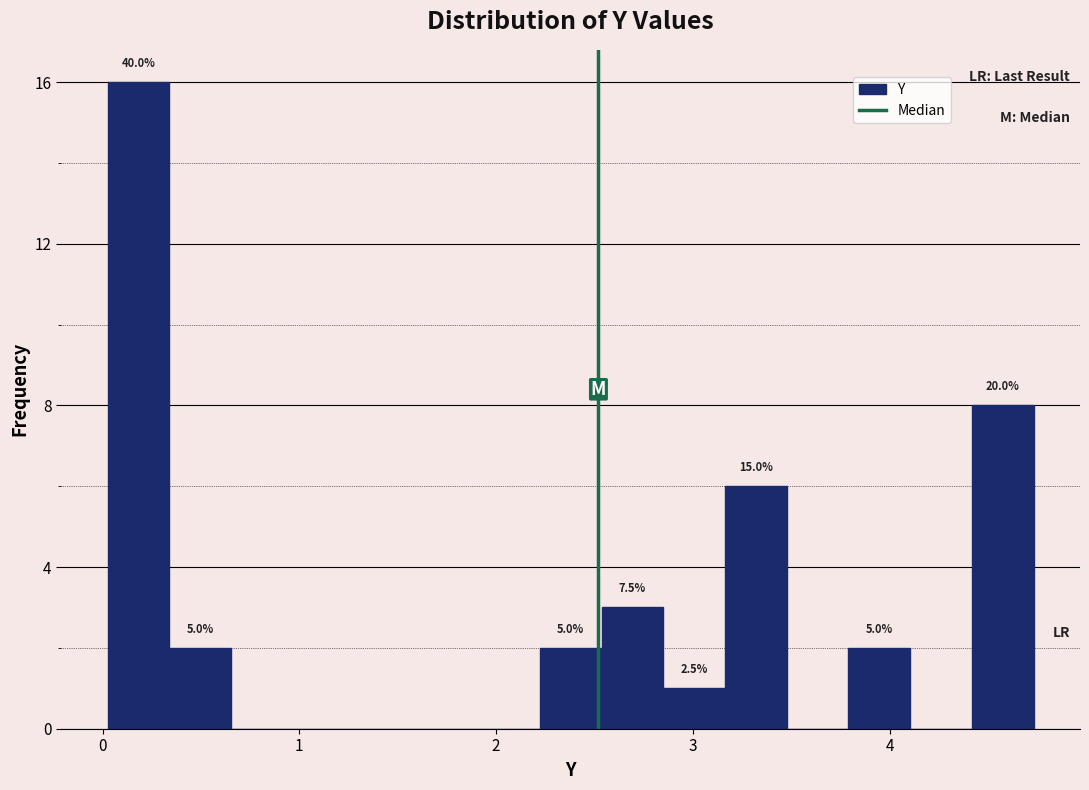

Read against the x-axis, roughly where is the centre of the tallest bar?

0.2